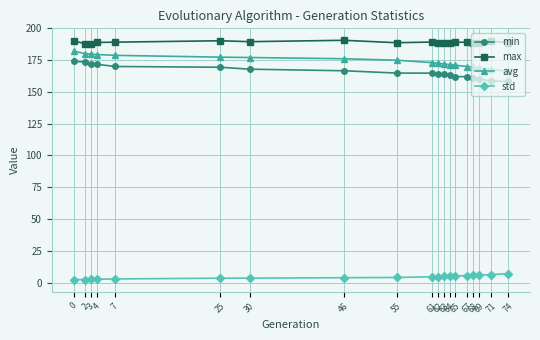

Rank the series by their maximum value, from highest to lowest.

max, avg, min, std